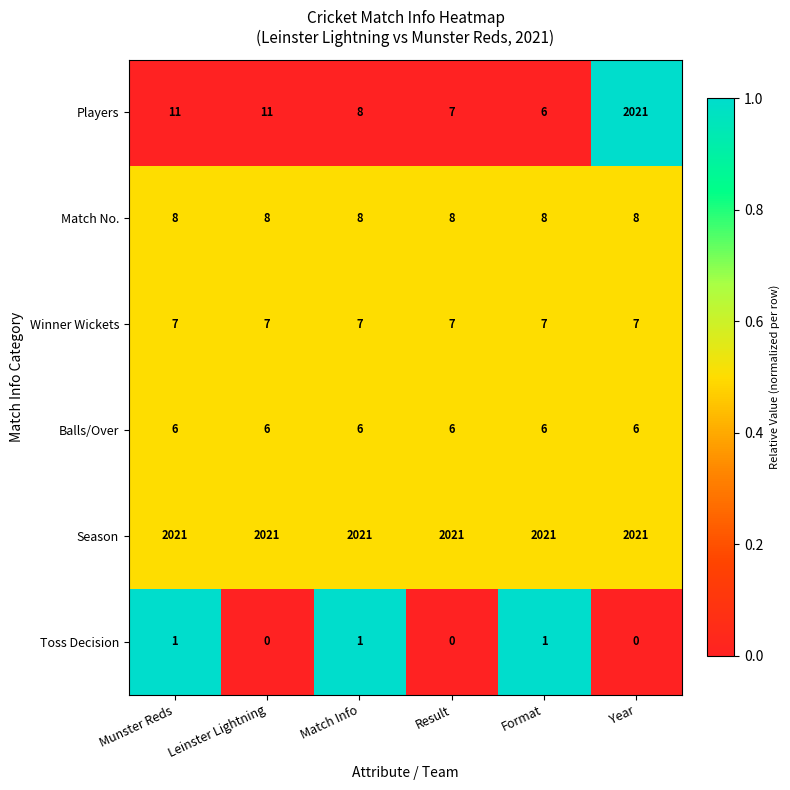

Which series has the largest range (max minus min)?

Players